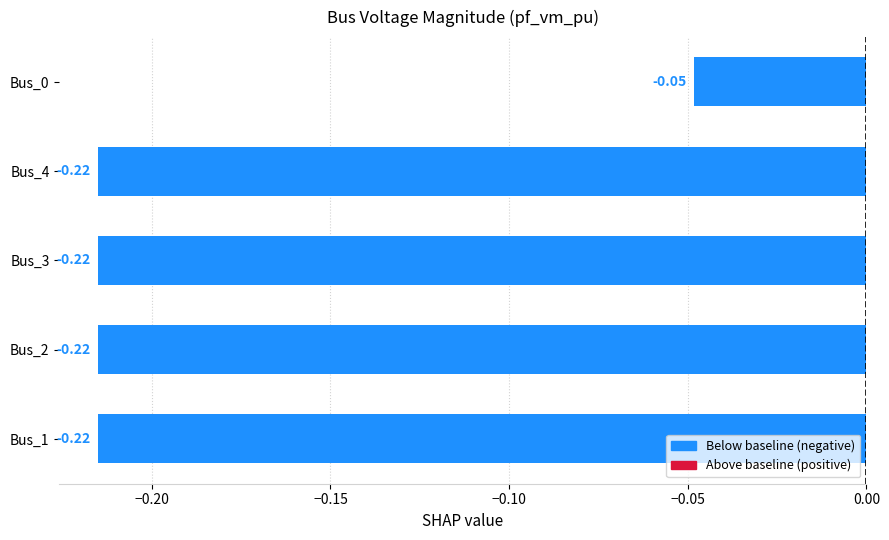

What is the change in value from Bus_2 to Bus_0?

+0.2